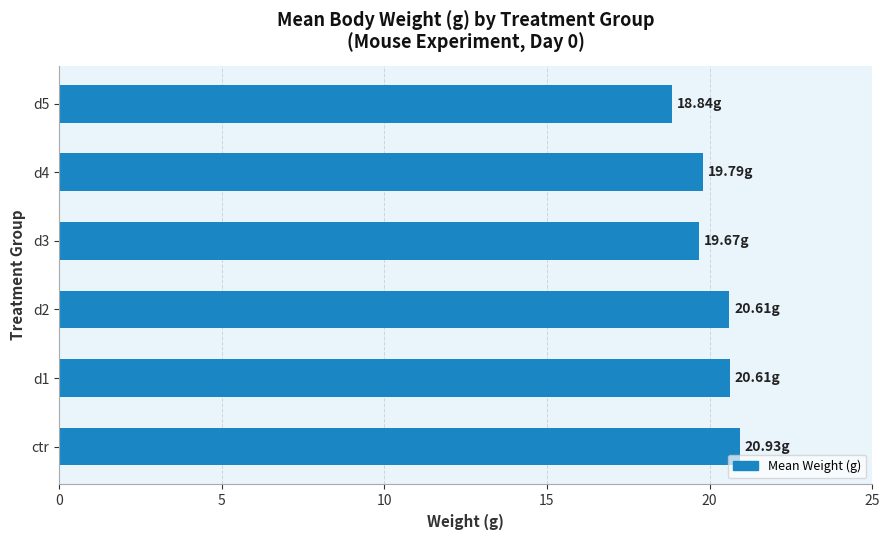

Which label corresponds to the smallest value in the chart?

d5